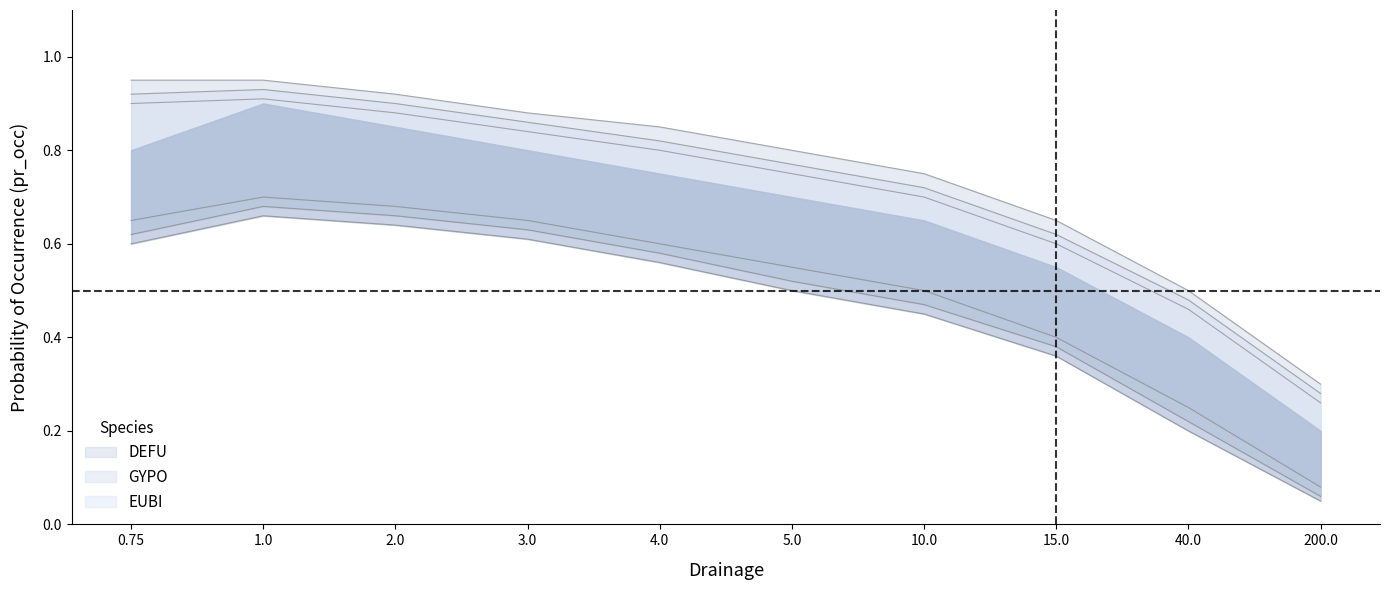

Where is GYPO nearest to the value 0?

200.0